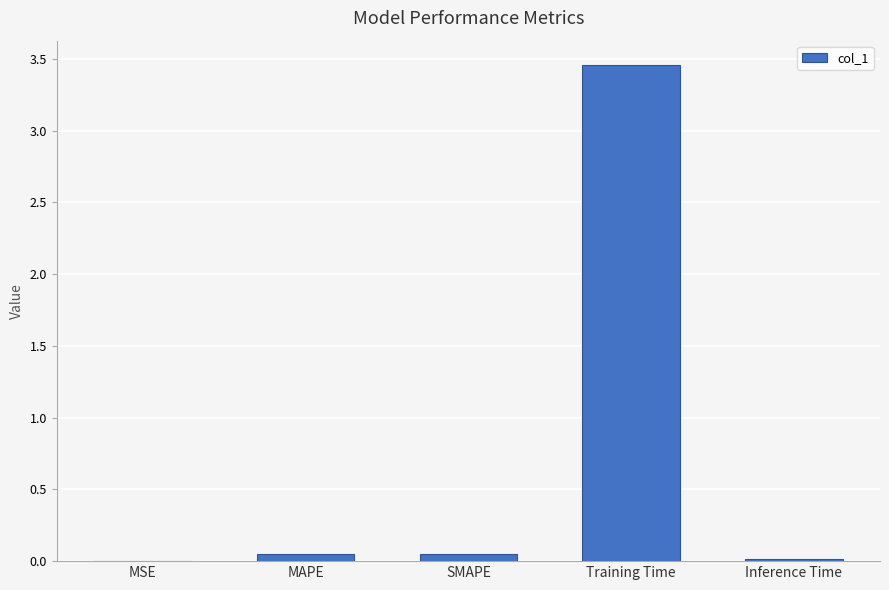

Which label corresponds to the largest value in the chart?

Training Time